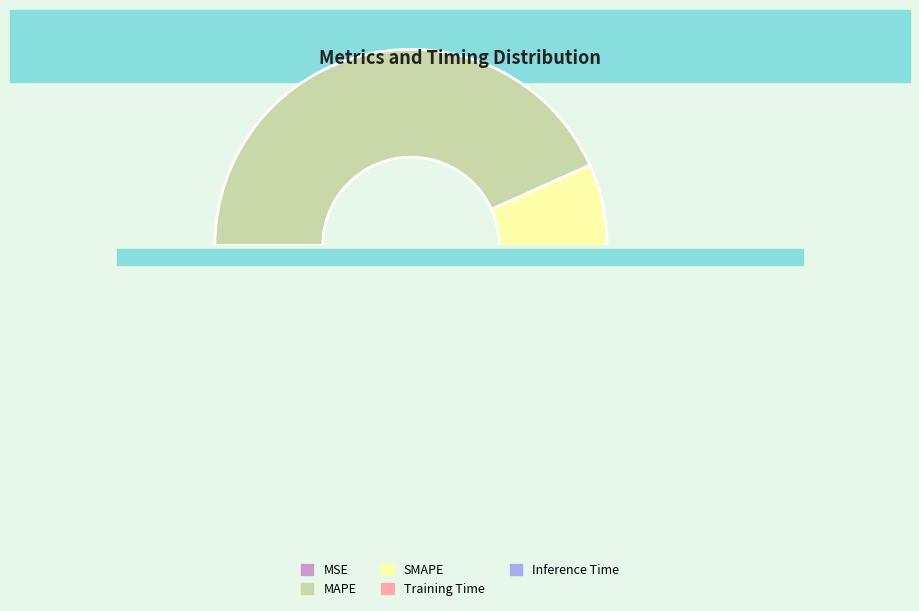

To the nearest percent, what is the difference between the largest and smallest slice percentages?

43%